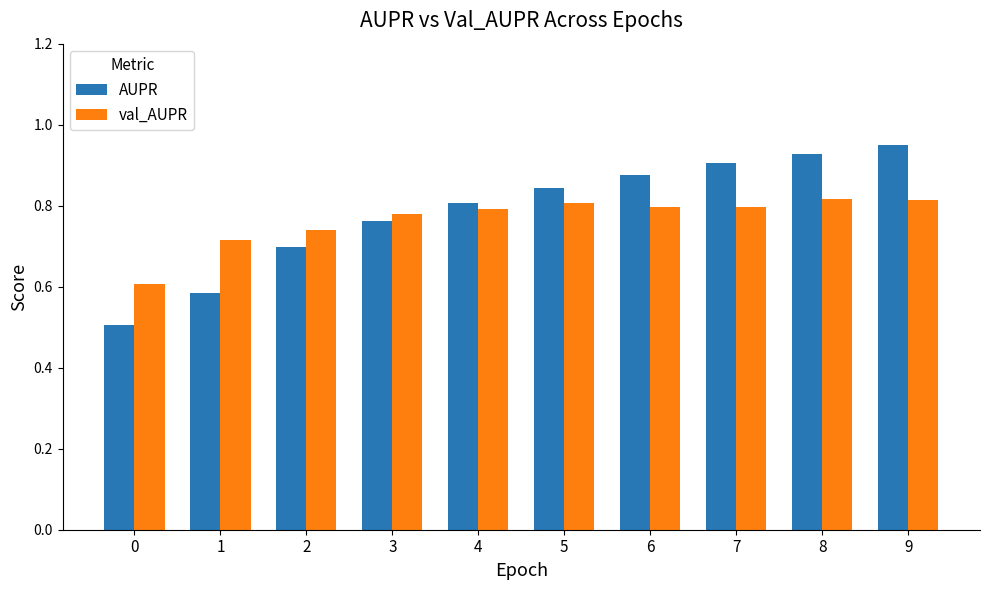

List the labels in order of AUPR value, smallest first.

0, 1, 2, 3, 4, 5, 6, 7, 8, 9